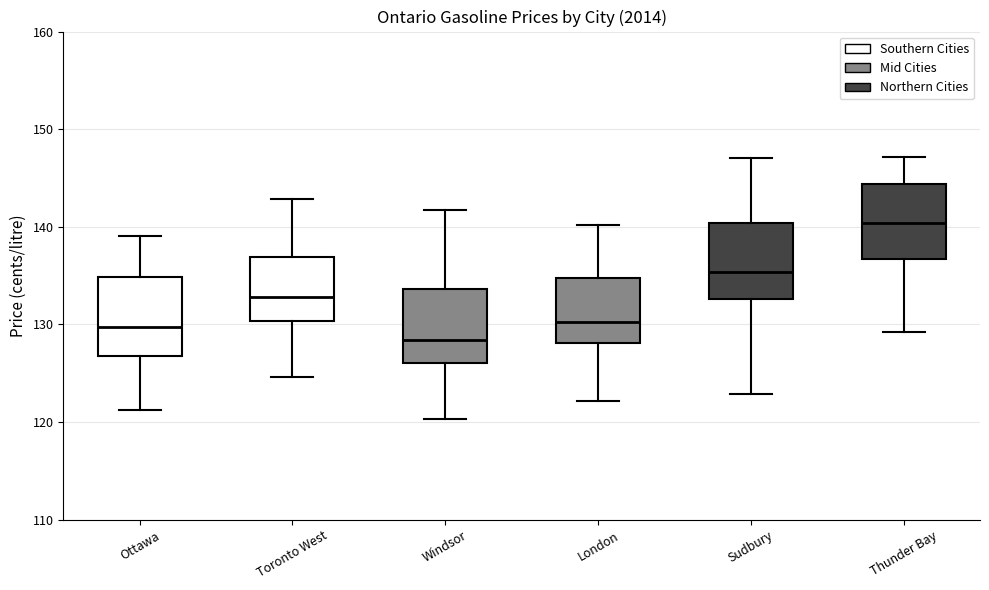

Reading left to right, transcribe this box plot: for each box, give where its median line is, the range the box spans, and where its two whiskers end, as read against the y-axis. The values are not printed on the chart, so give them approximately, as read against the axis.

Ottawa: median 130, box 127 to 135, whiskers 121 to 139
Toronto West: median 133, box 130 to 137, whiskers 125 to 143
Windsor: median 128, box 126 to 134, whiskers 120 to 142
London: median 130, box 128 to 135, whiskers 122 to 140
Sudbury: median 135, box 133 to 140, whiskers 123 to 147
Thunder Bay: median 140, box 137 to 144, whiskers 129 to 147